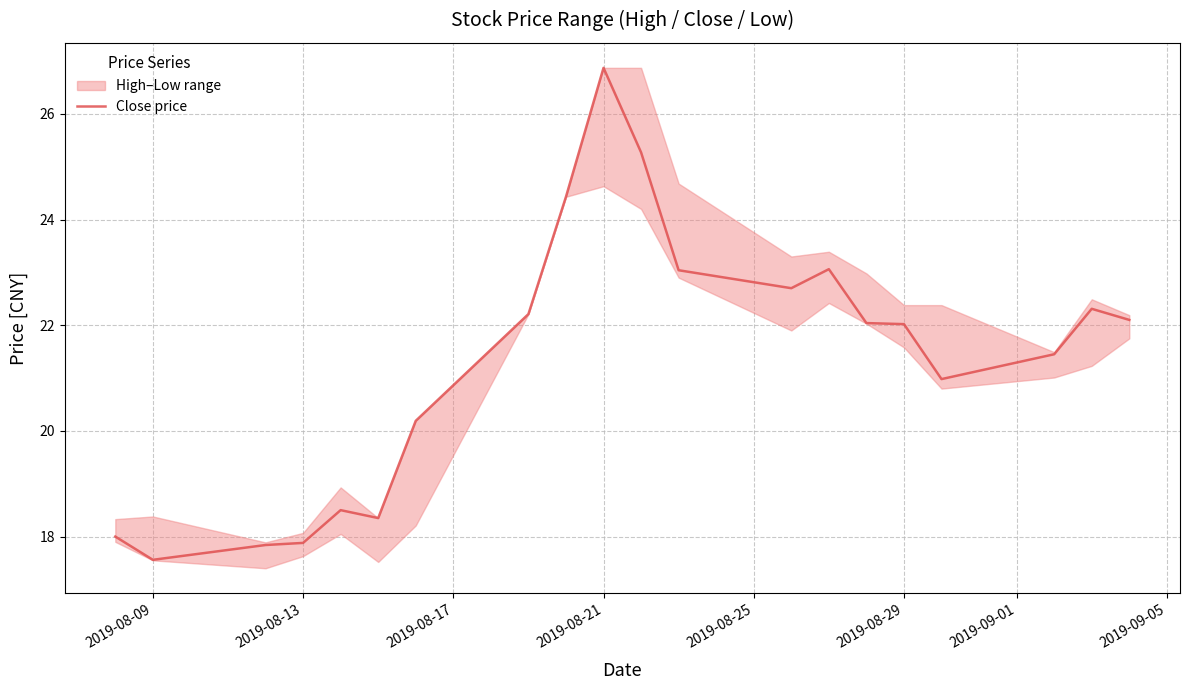

At which label does Close price reach its minimum?

2019-08-09